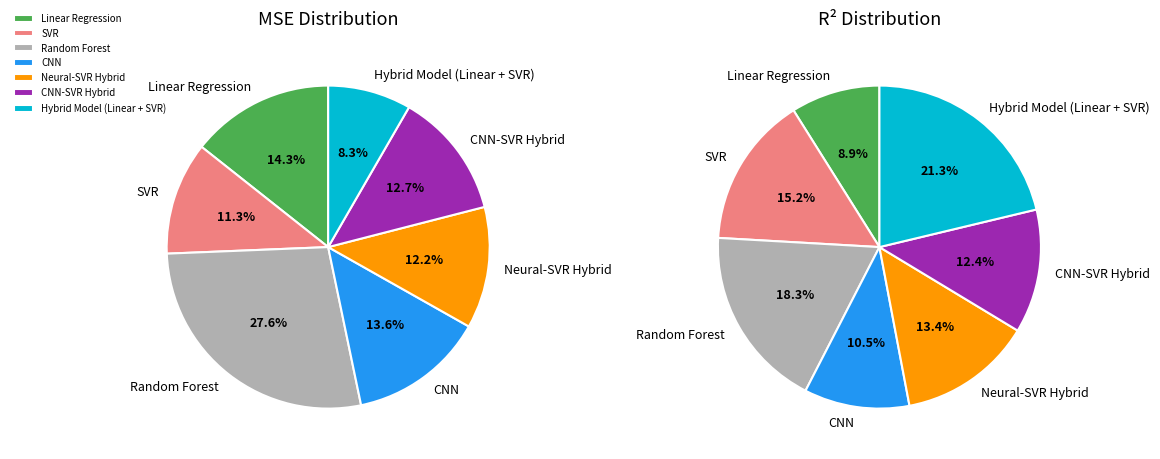

True or false: Random Forest accounts for 35% of the total.

False